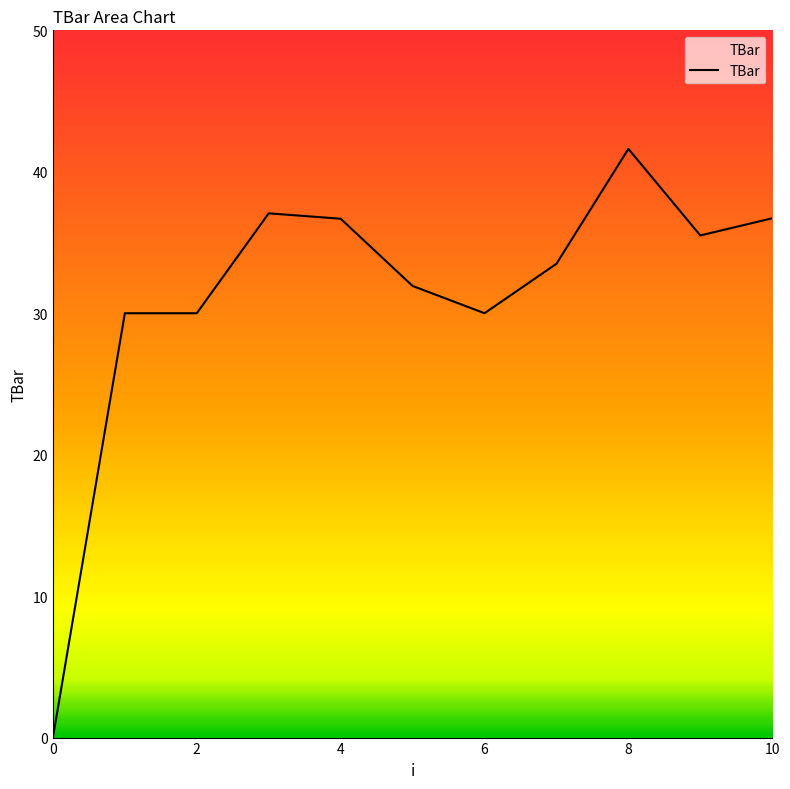

True or false: there are more than 1 points higher than both neighbors.

True